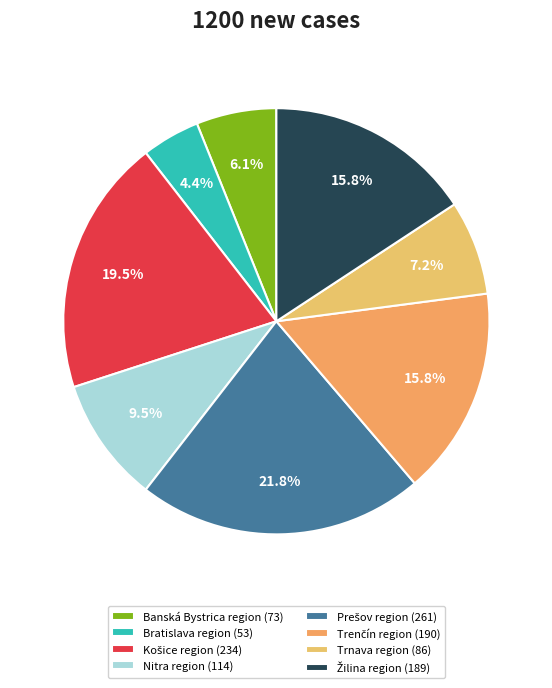

Is Prešov region the majority of the pie?

No